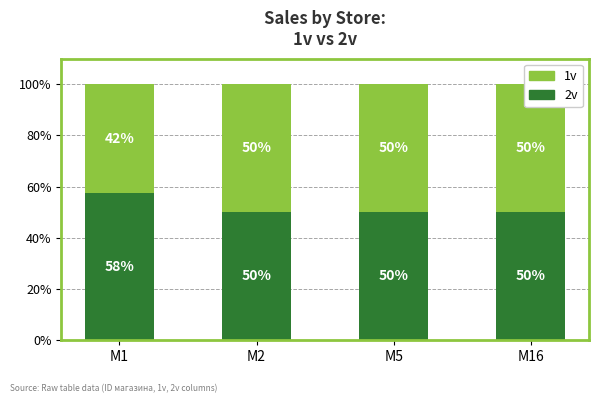

At how many categories does at least one series exceed 48?

4